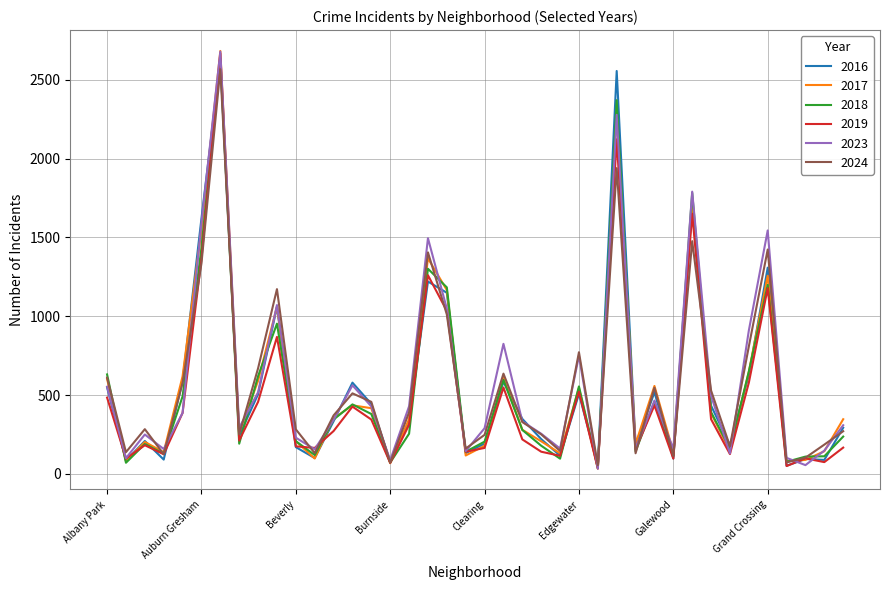

What is the greatest value displayed?

2682